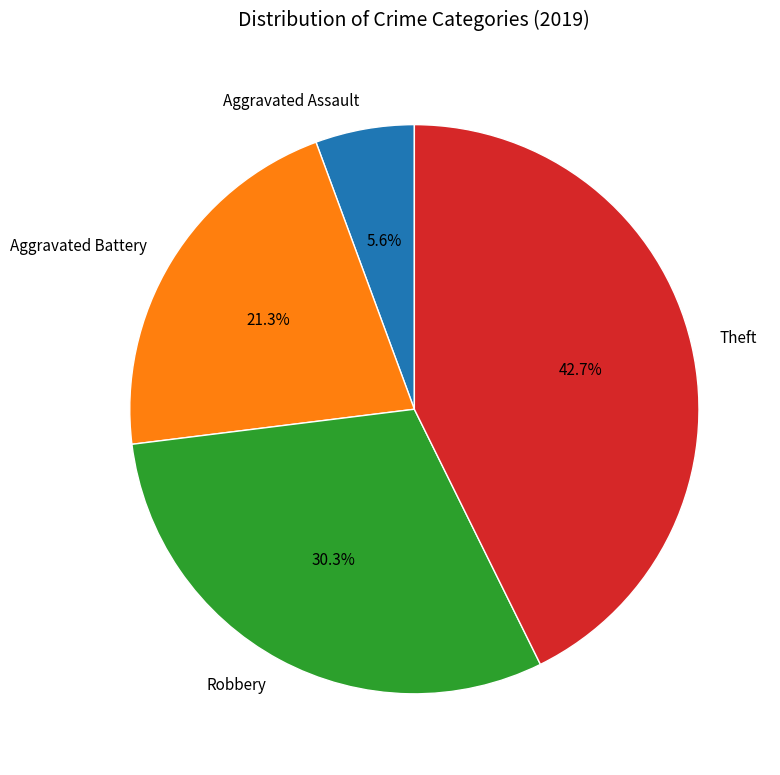

How many segments does this pie chart have?

4